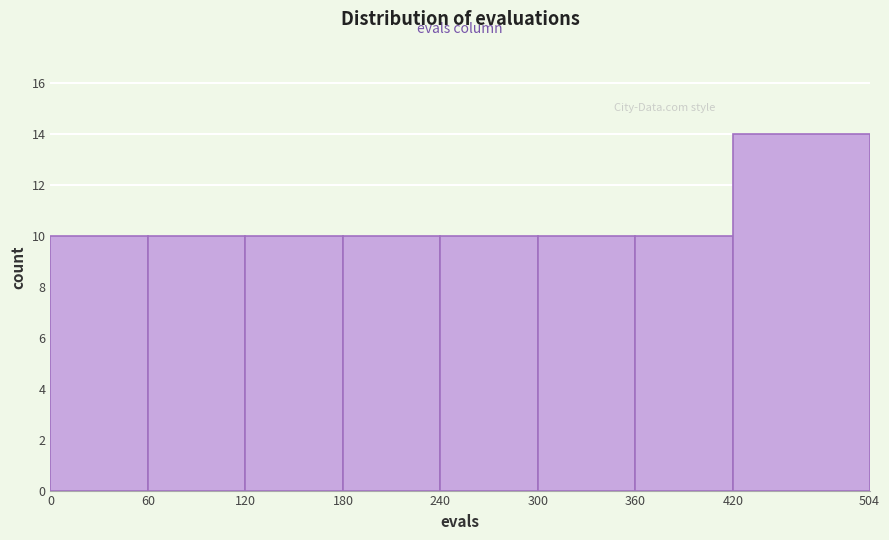

What is the height of the bar covering 240 to 300 on the x-axis? The values are not printed on the chart, so give them approximately, as read against the axis.

10